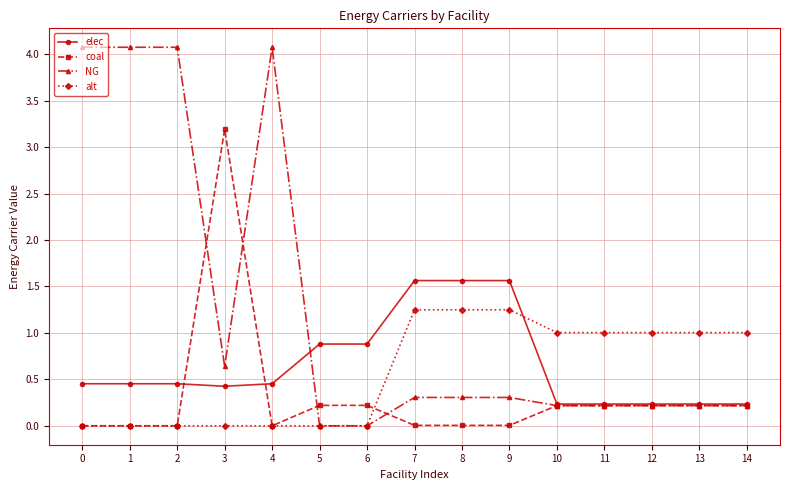

Which series has the widest spread of values?

NG